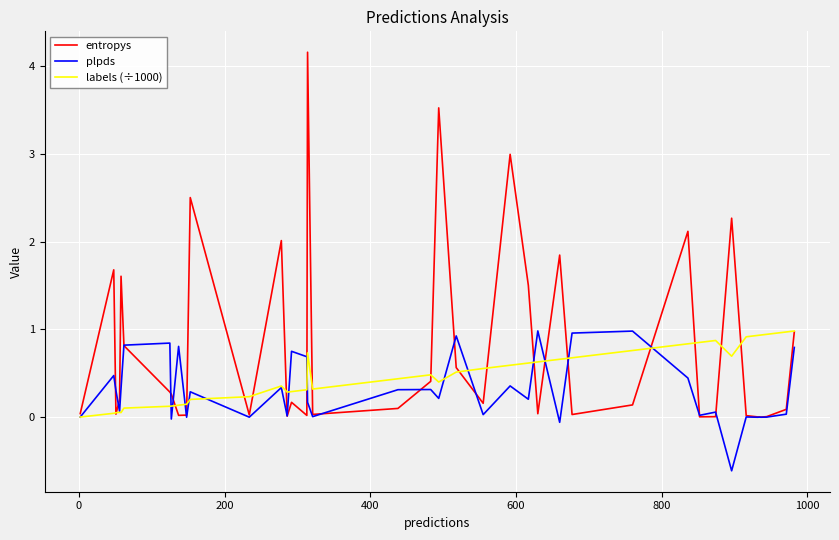

Does the chart display data point markers on the line(s)?

No